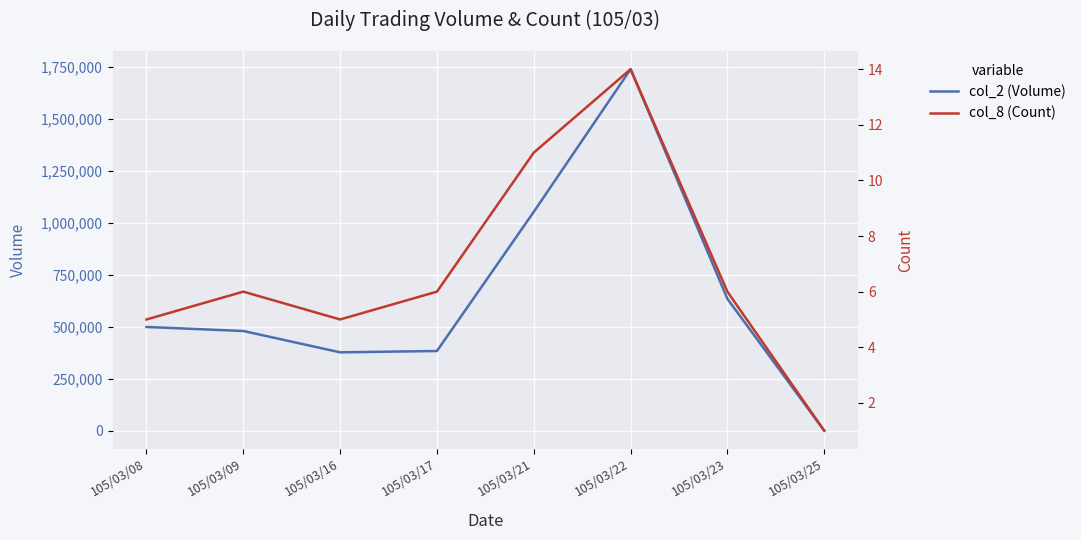

Is the value of col_2 (Volume) at 105/03/09 greater than the value of col_8 (Count) at 105/03/21?

Yes